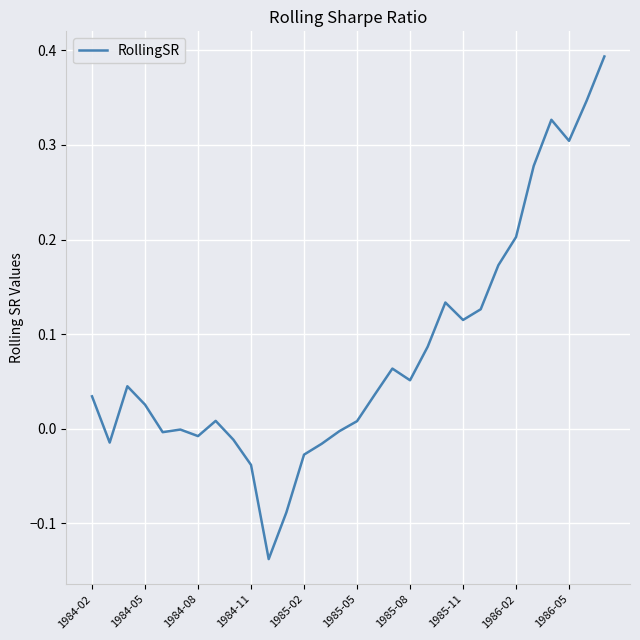

What is the difference between the maximum and minimum values?

0.5